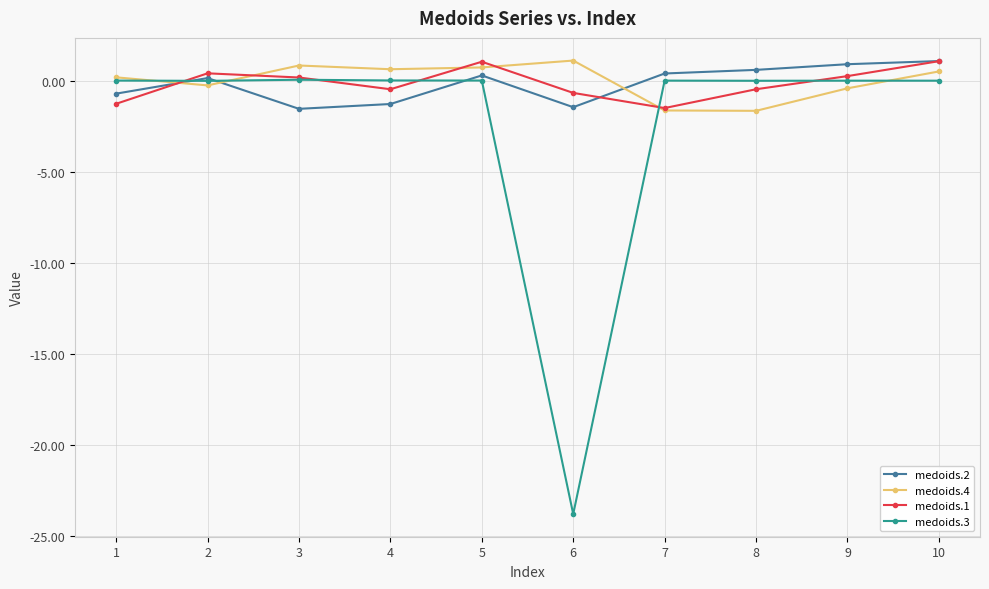

At which category does medoids.4 reach its first local valley?

2